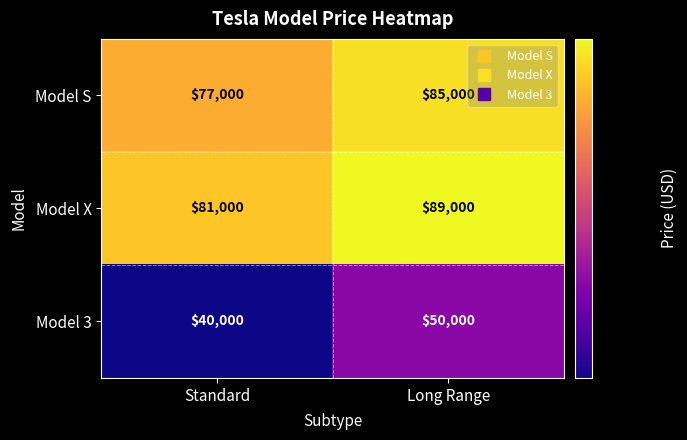

What is the difference between the Model X values at Standard and Long Range?

8000